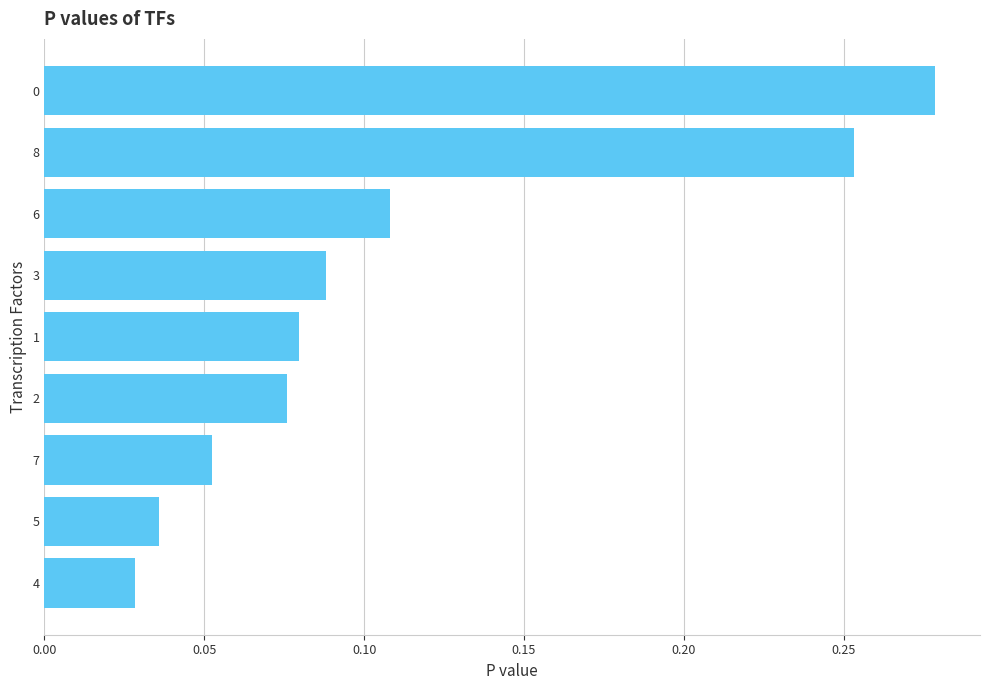

Where is the data nearest to the value 0?

4